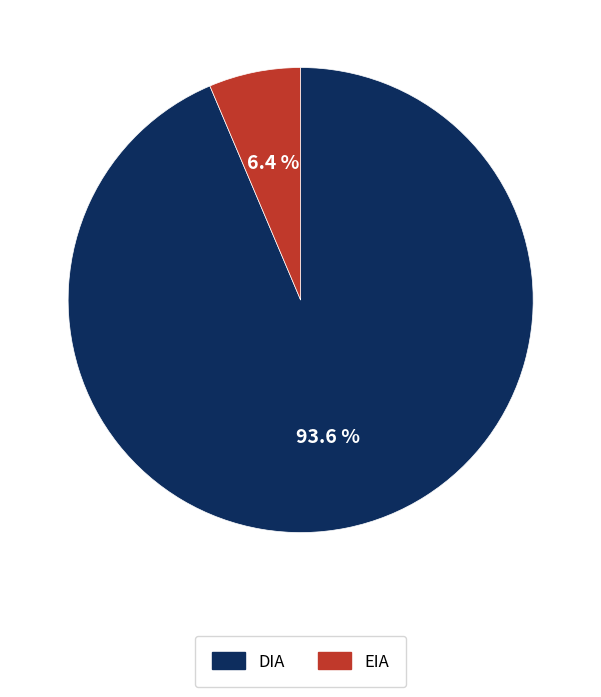

To the nearest percent, what is the difference between the EIA and DIA slice percentages?

87%